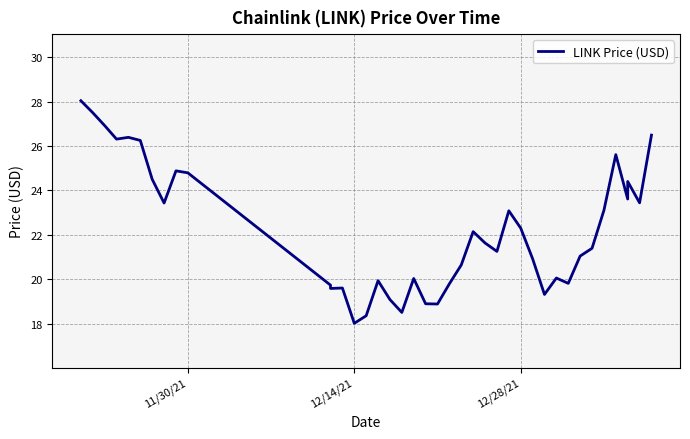

What is the difference between the maximum and minimum values?

10.0